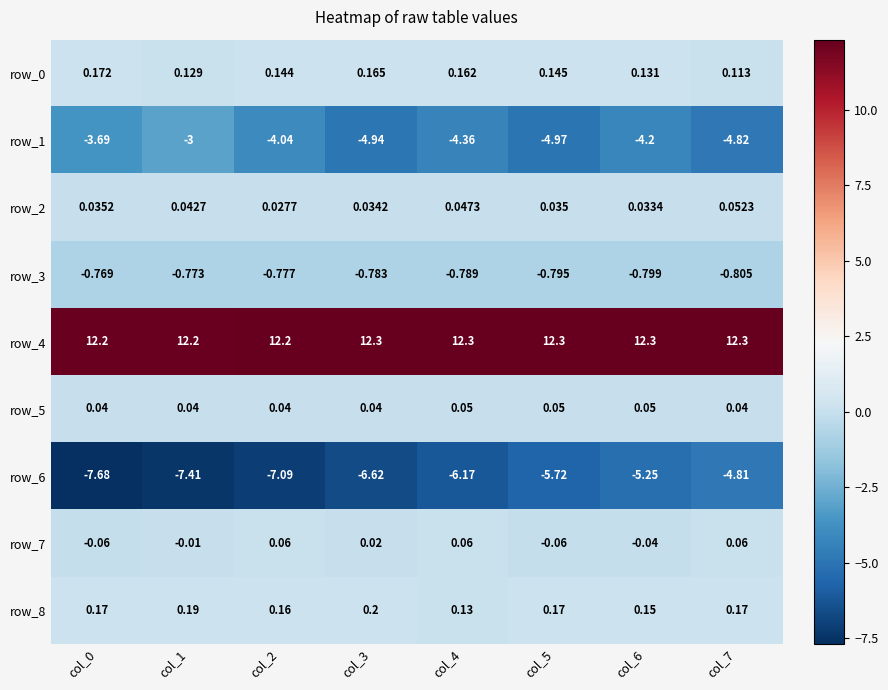

Which series has the largest total across all categories?

row_4